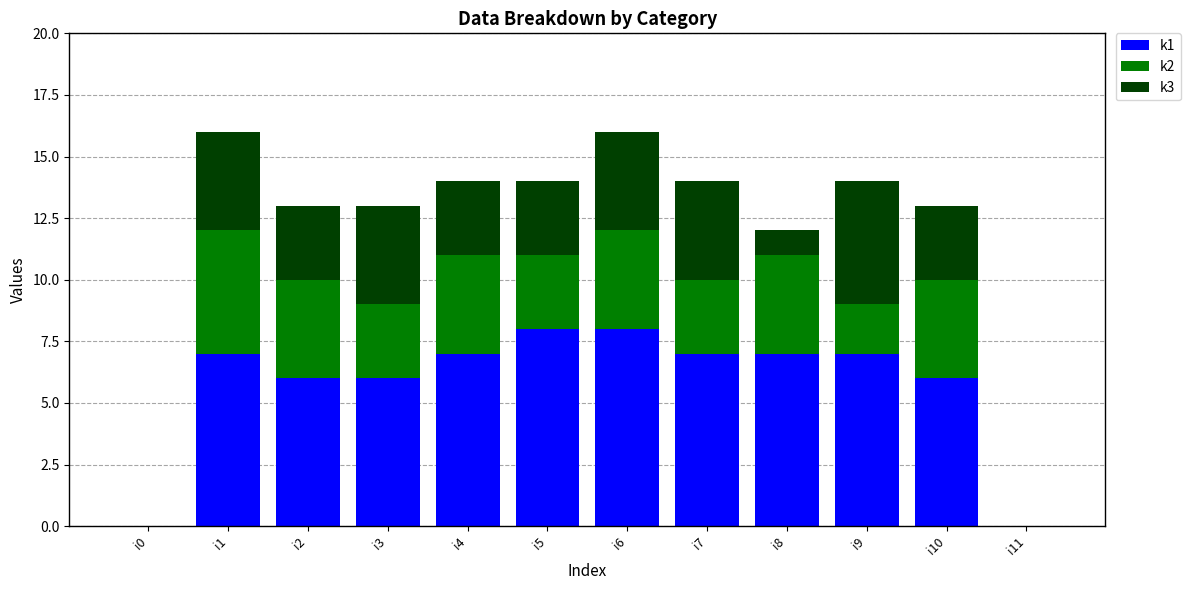

What is the sum of the k2 values at i10 and i8?

8